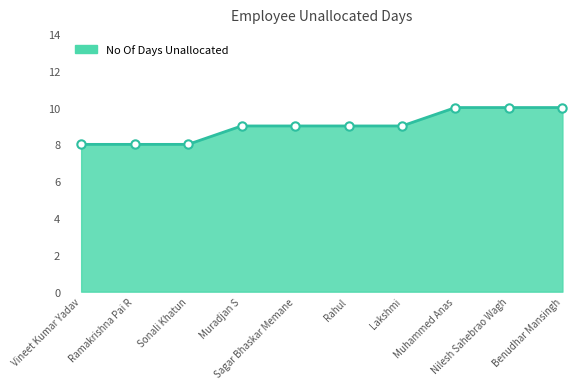

The chart shows a value of 9 at Lakshmi. True or false?

True